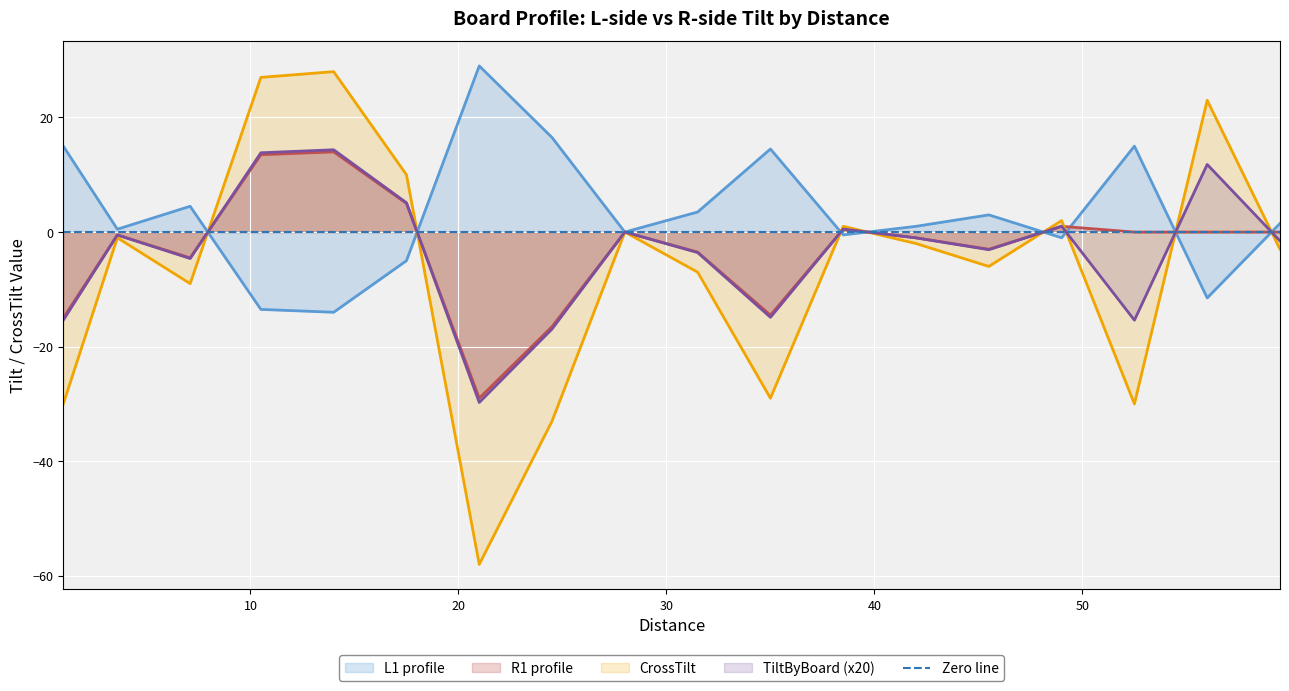

Which series has the largest total across all categories?

L-side profile